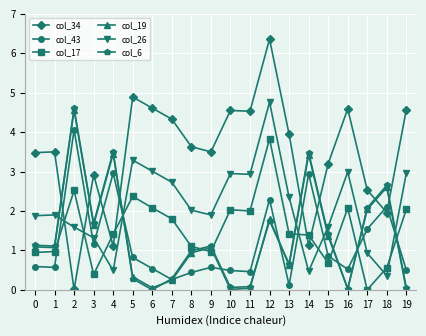

Which label corresponds to the largest value in the chart?

12